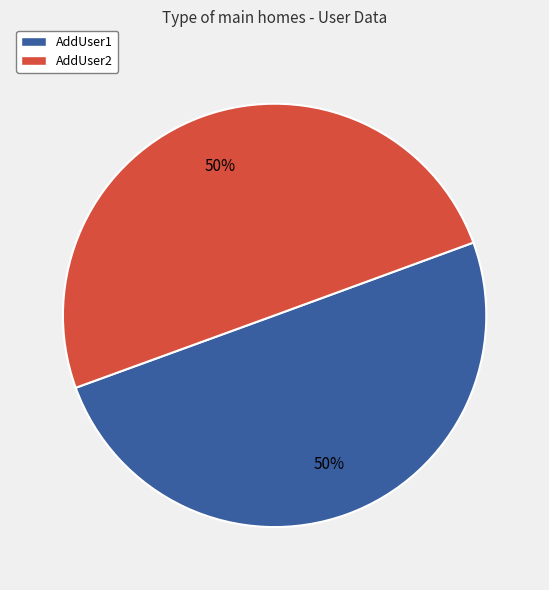

Is the sum of AddUser1 and AddUser2 greater than half?

Yes